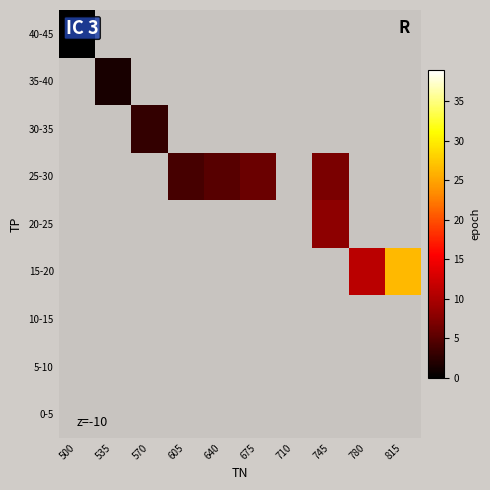

Count the number of categories in the chart.

10